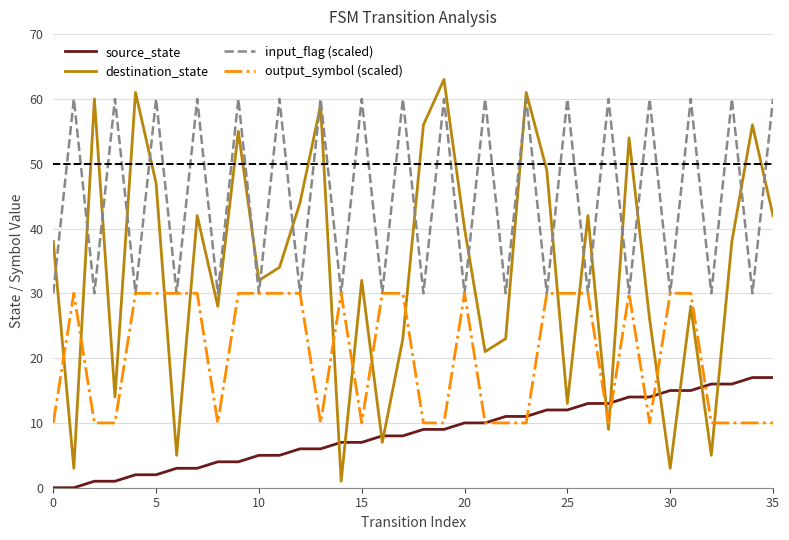

Reading left to right, what are all the values shown in this chart?

source_state: 0	0	1	1	2	2	3	3	4	4	5	5	6	6	7	7	8	8	9	9	10	10	11	11	12	12	13	13	14	14	15	15	16	16	17	17
destination_state: 38	3	60	14	61	47	5	42	28	55	32	34	44	59	1	32	7	23	56	63	40	21	23	61	49	13	42	9	54	26	3	28	5	38	56	42
input_flag (scaled): 30	60	30	60	30	60	30	60	30	60	30	60	30	60	30	60	30	60	30	60	30	60	30	60	30	60	30	60	30	60	30	60	30	60	30	60
output_symbol (scaled): 10	30	10	10	30	30	30	30	10	30	30	30	30	10	30	10	30	30	10	10	30	10	10	10	30	30	30	10	30	10	30	30	10	10	10	10